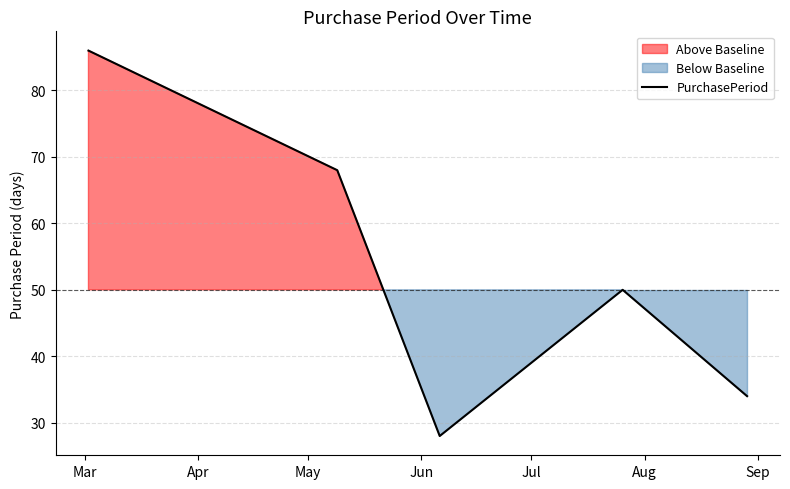

Read the value at Mar.

86